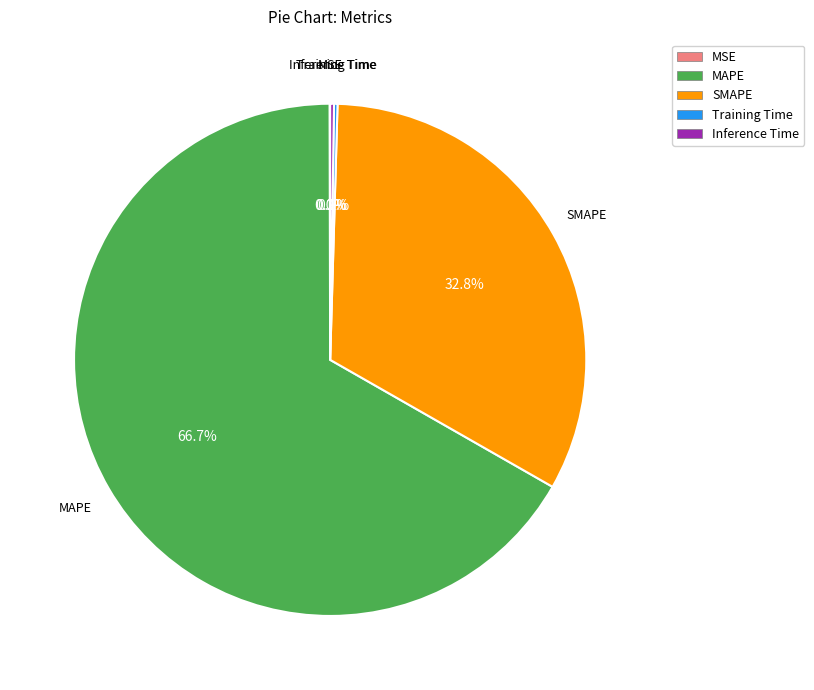

What is the largest slice in the pie chart?

MAPE